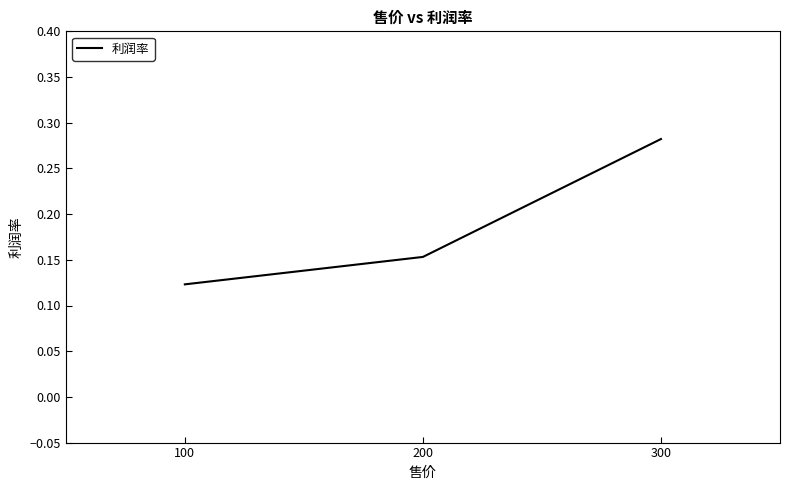

At which label is the value closest to 0?

100